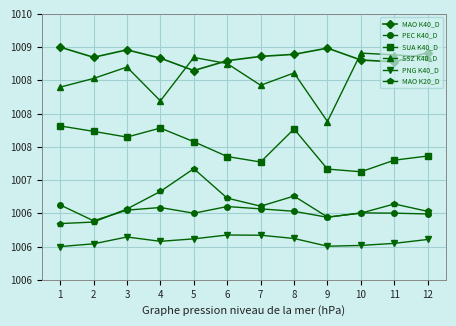

Is this an area chart (filled region under the line)?

No